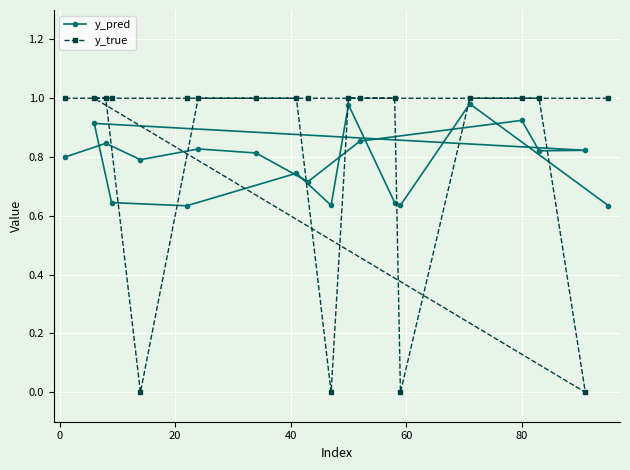

What are all the series names shown in the legend?

y_pred, y_true